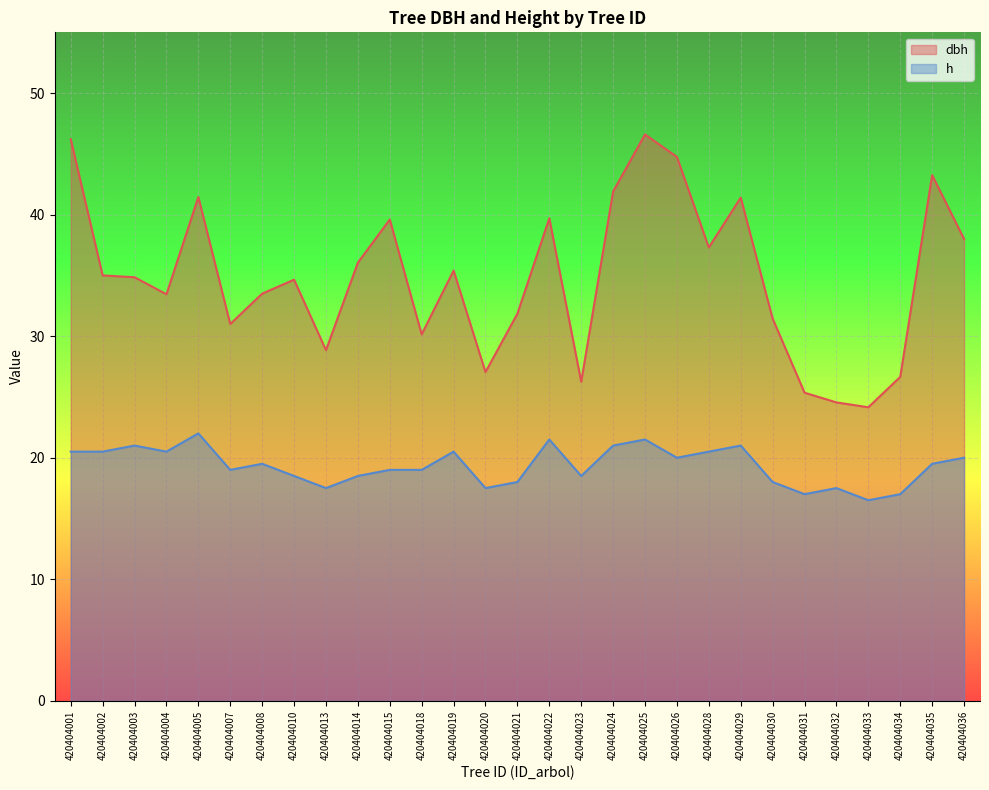

At which label does dbh first exceed 34?

420404001